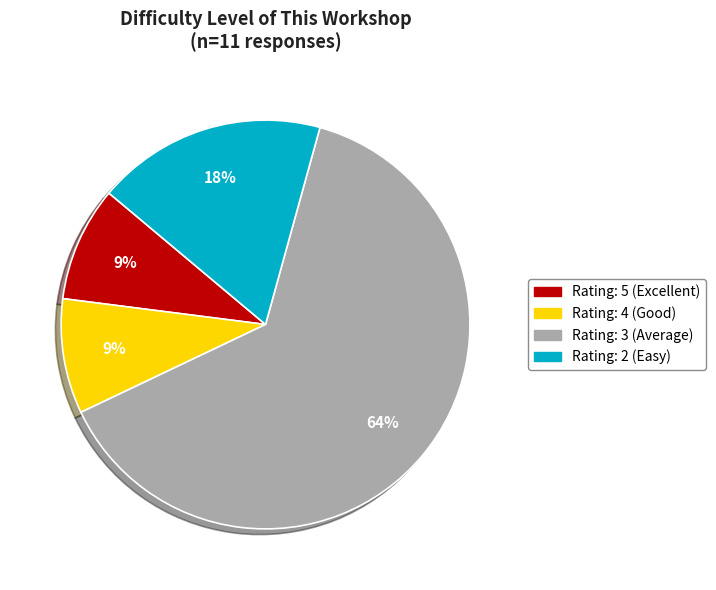

True or false: Rating: 3 (Average) accounts for 64% of the total.

True